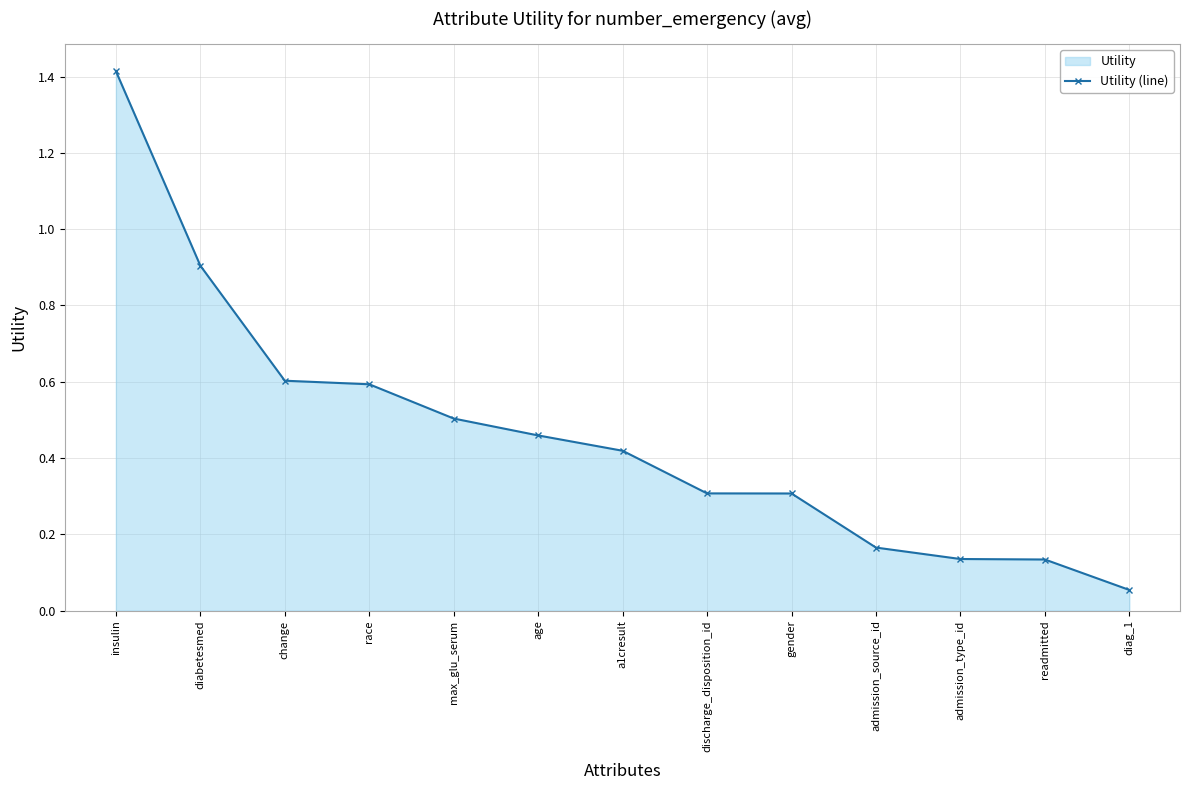

True or false: the data shows 0.9 at max_glu_serum.

False